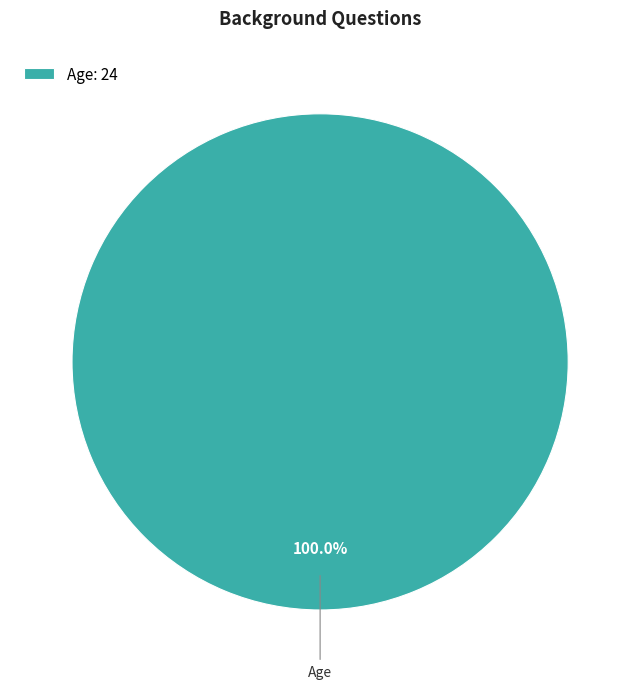

Rank the categories by value from highest to lowest.

Age: 24